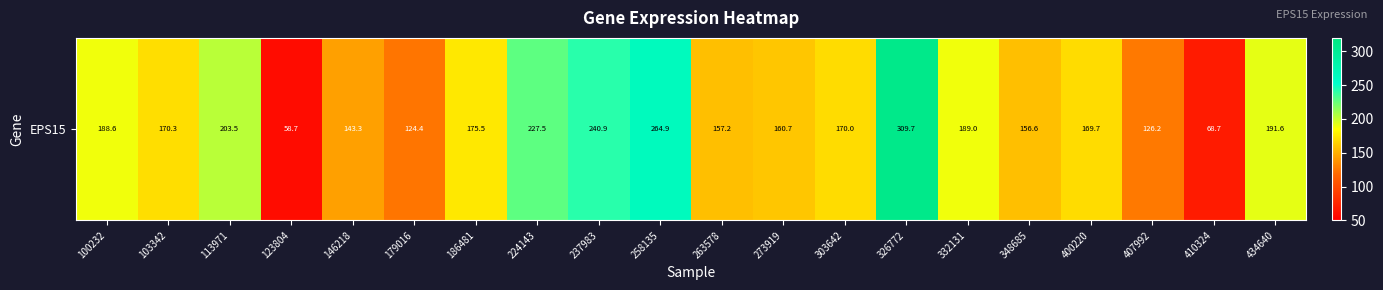

How many values exceed 170?

10